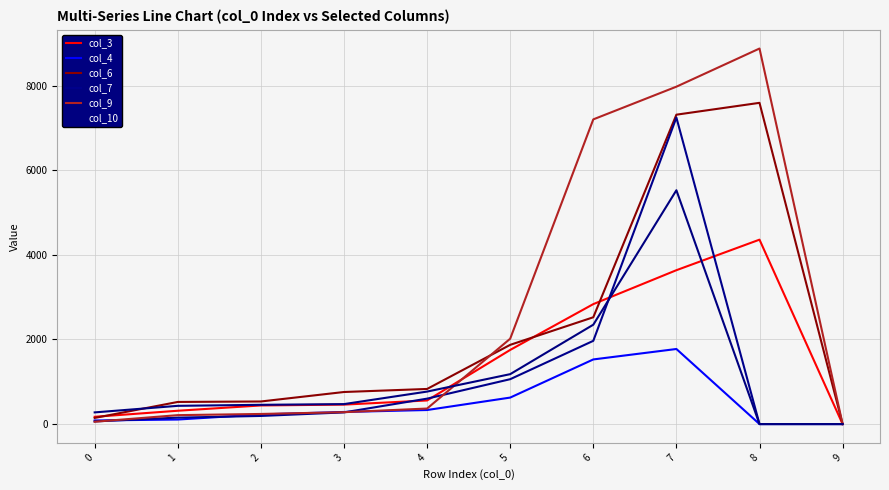

How many lines are shown in the chart?

6